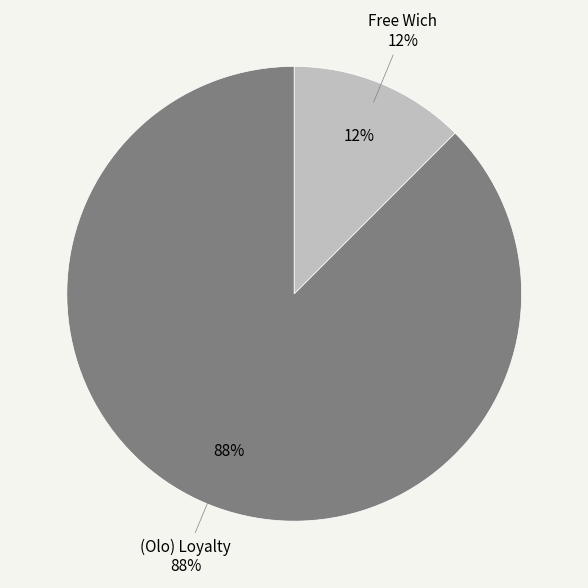

What is the majority slice?

(Olo) Loyalty